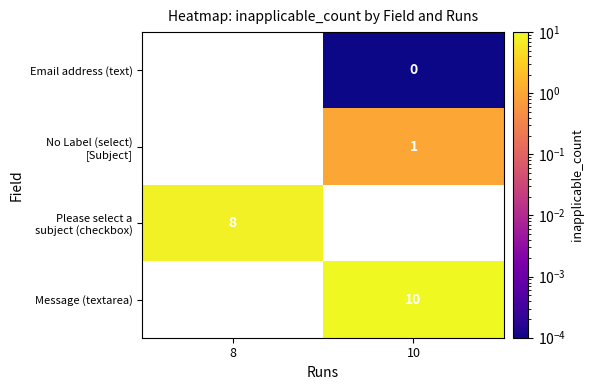

Is it true that No Label (select) [Subject] equals 0.2 at 10?

False